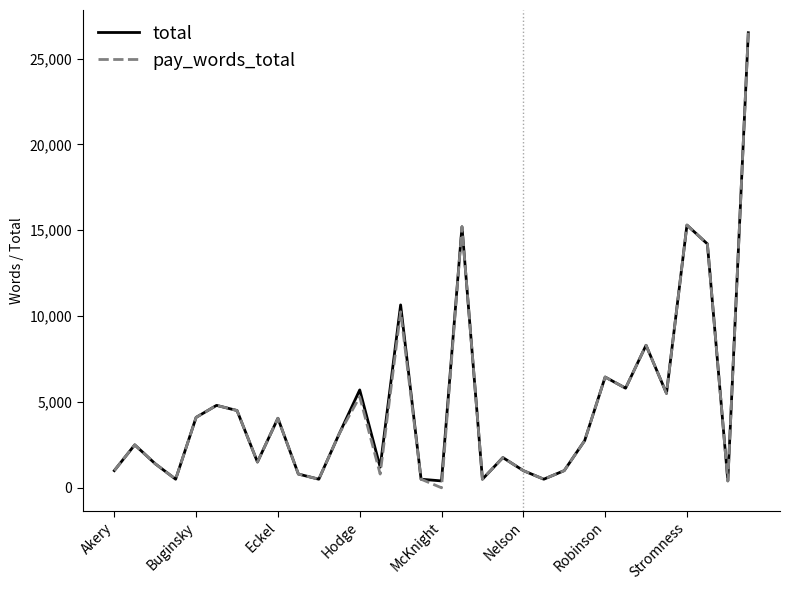

What is the maximum value shown in the chart?

26500